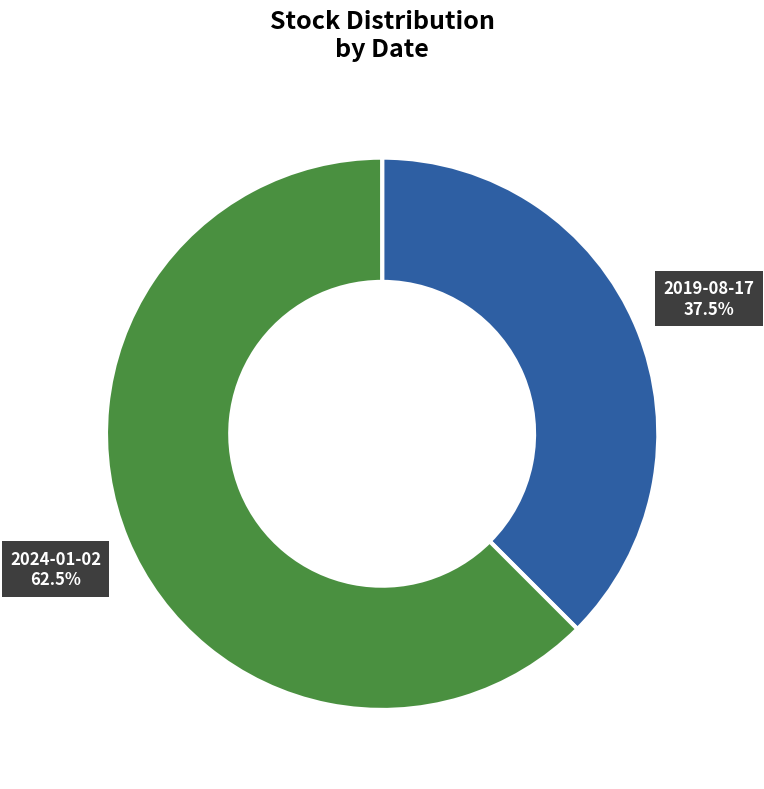

To the nearest percent, what is the average slice percentage?

50%